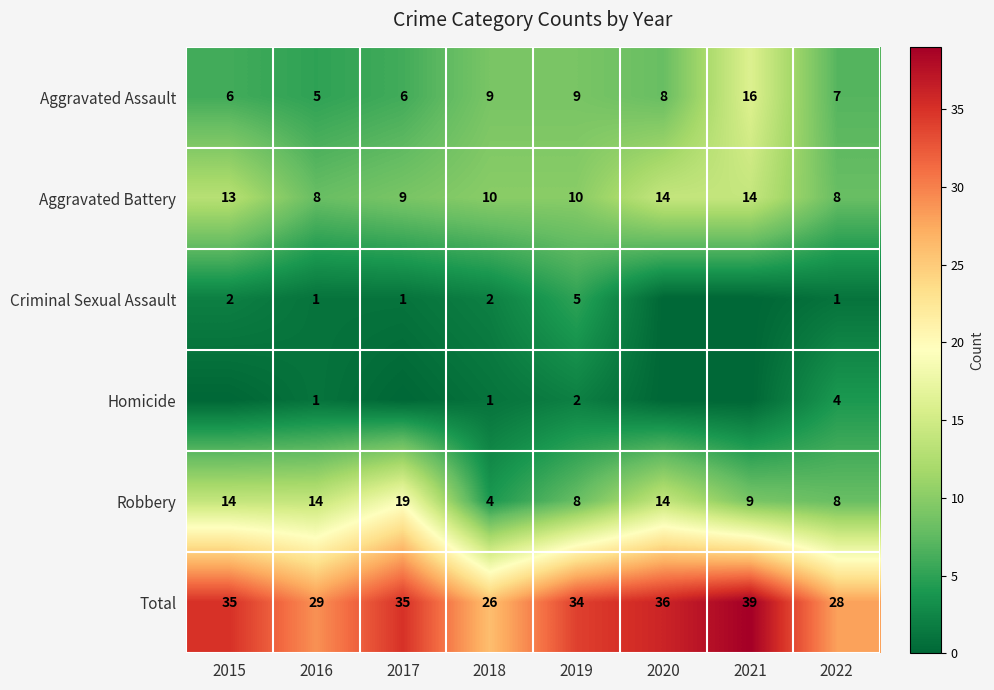

Which has a higher value, 2018 or 2017?

2018